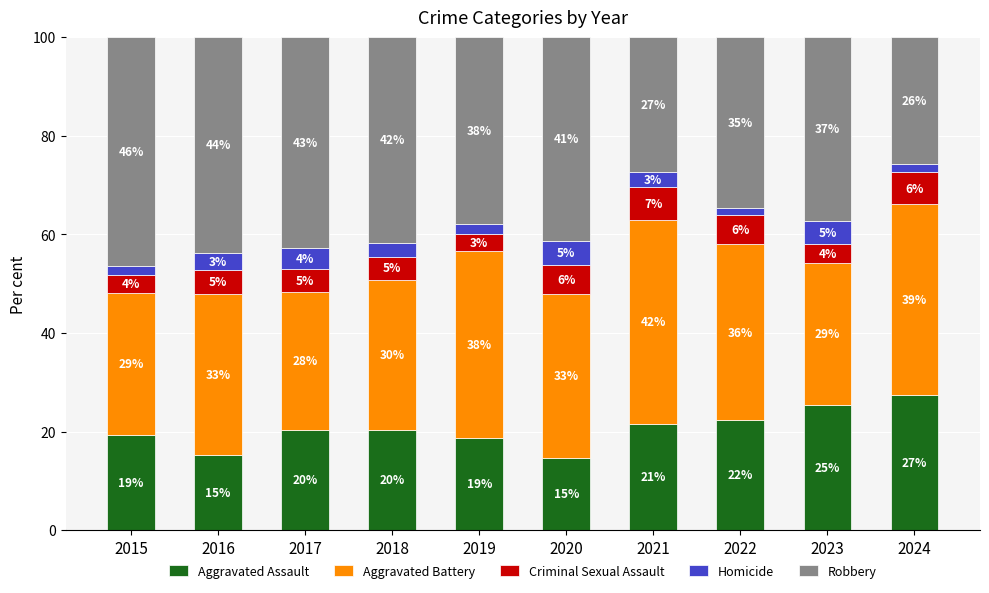

How many bars are there in total?

10